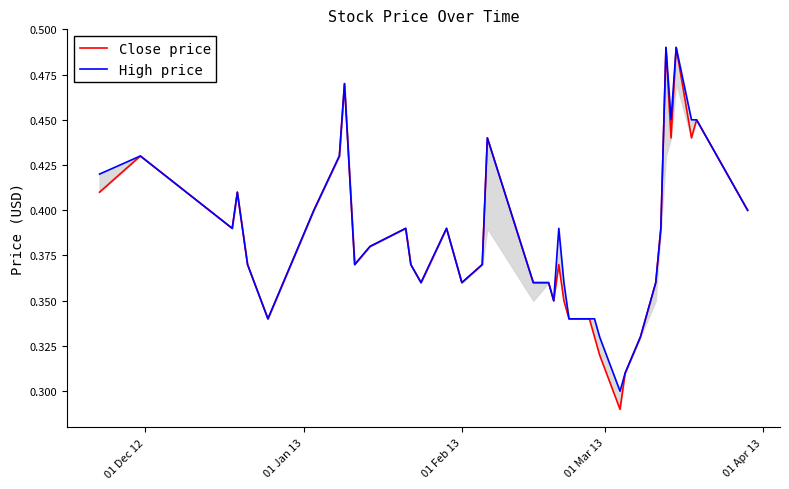

What is the difference between the second highest and second lowest values in the Close price series?

0.2